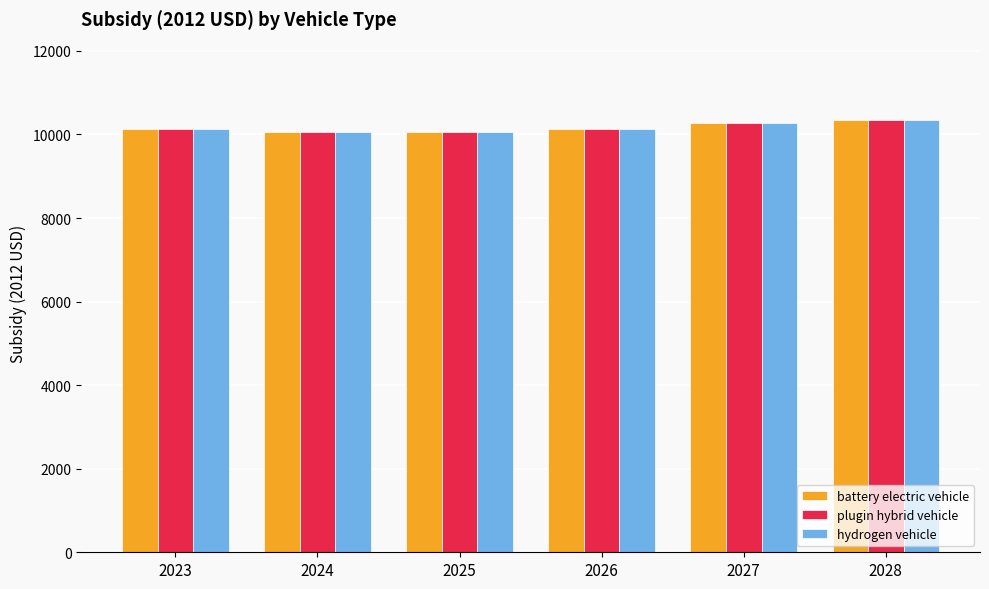

What is the average value of the plugin hybrid vehicle series?

10163.2